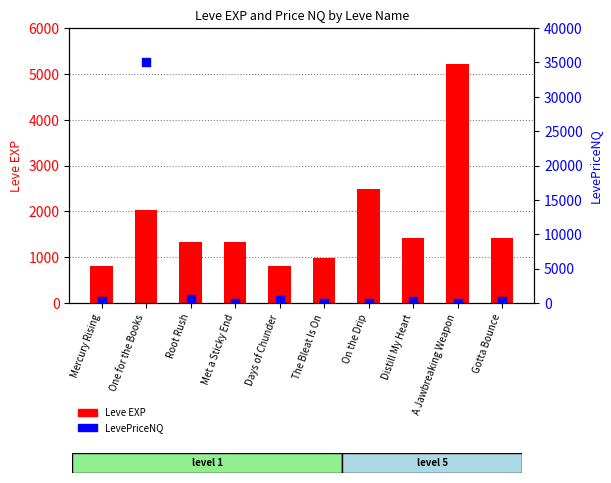

At how many categories does at least one series exceed 31709?

1